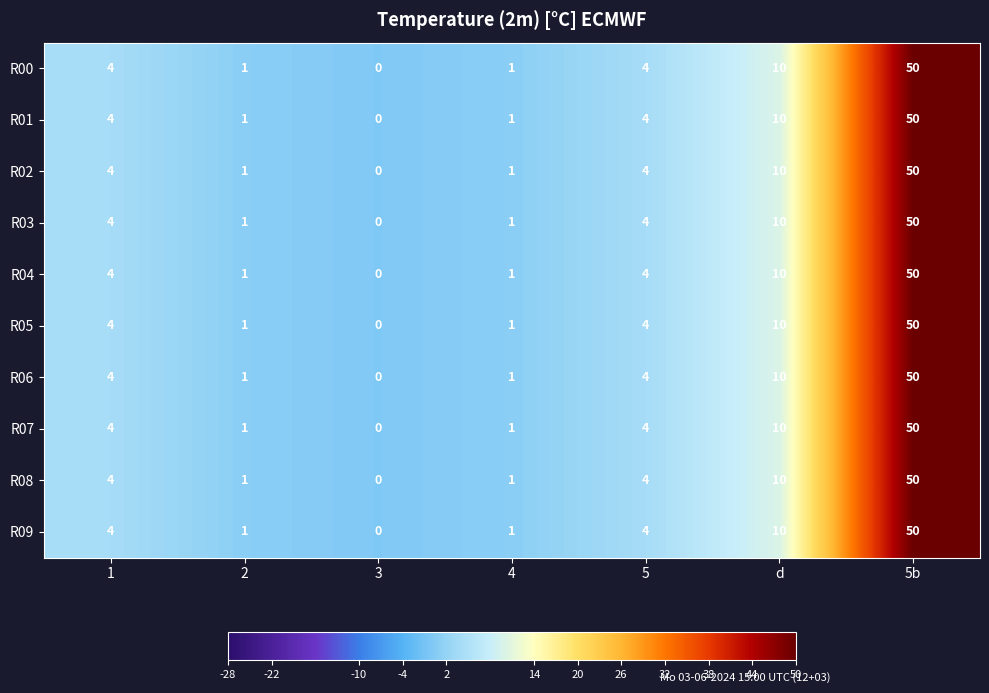

Is the value of R05 at d greater than the value of R01 at 2?

Yes